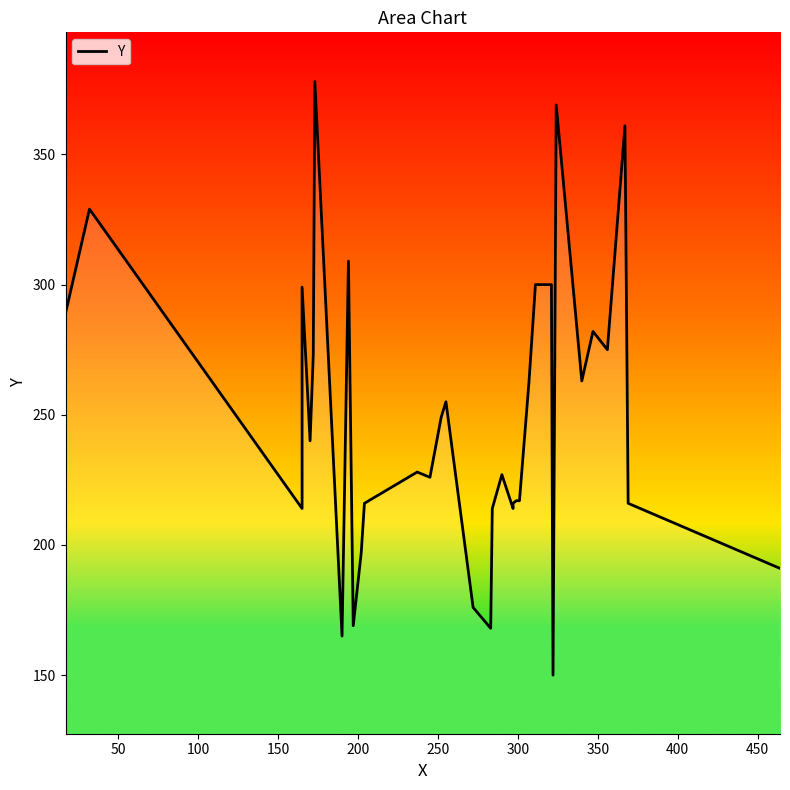

What is the maximum value shown in the chart?

378